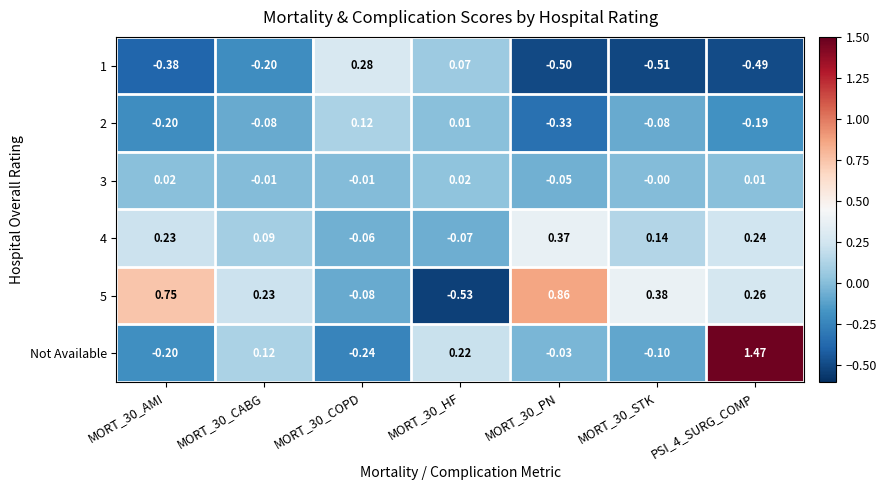

Is the value of 1 at MORT_30_PN greater than the value of 4 at PSI_4_SURG_COMP?

No